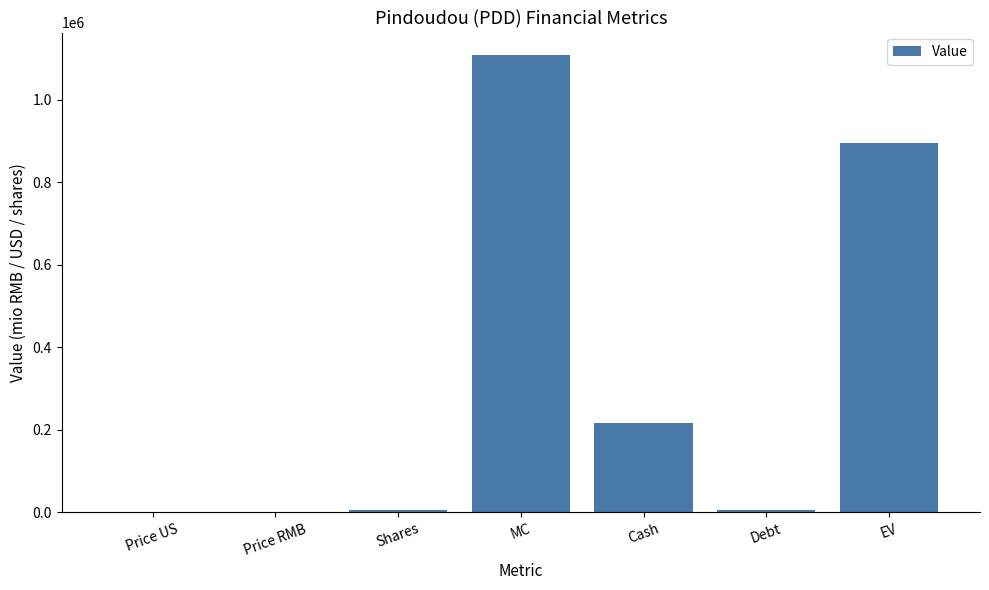

What is the difference between the values at Price RMB and Debt?

5680.3